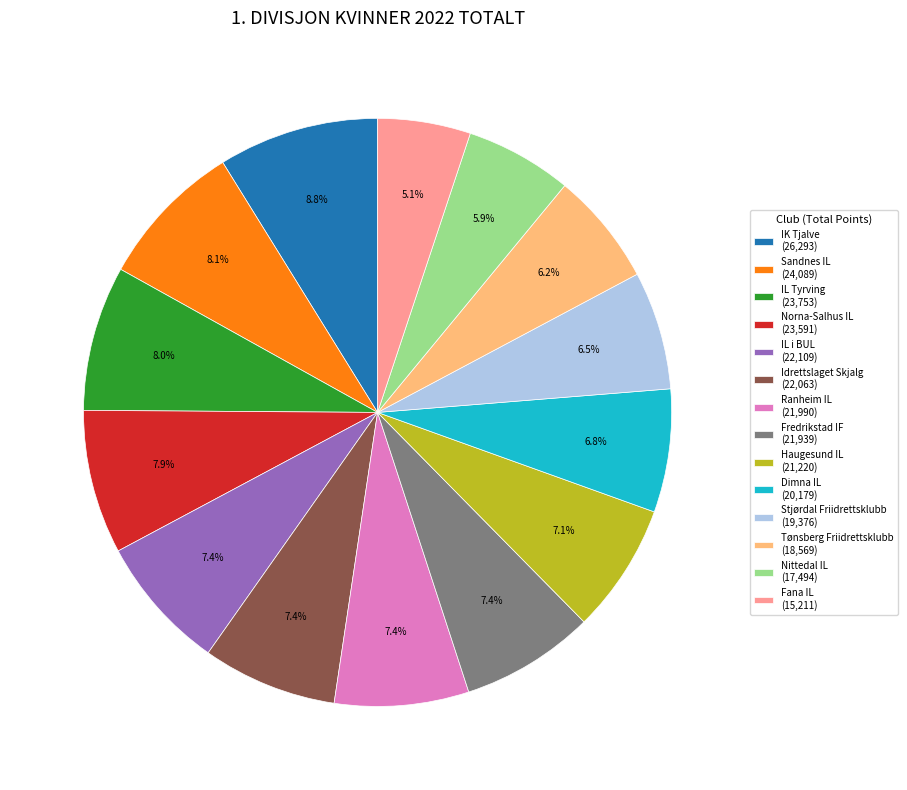

What percentage is NOT represented by Dimna IL (20,179)?

93.2%